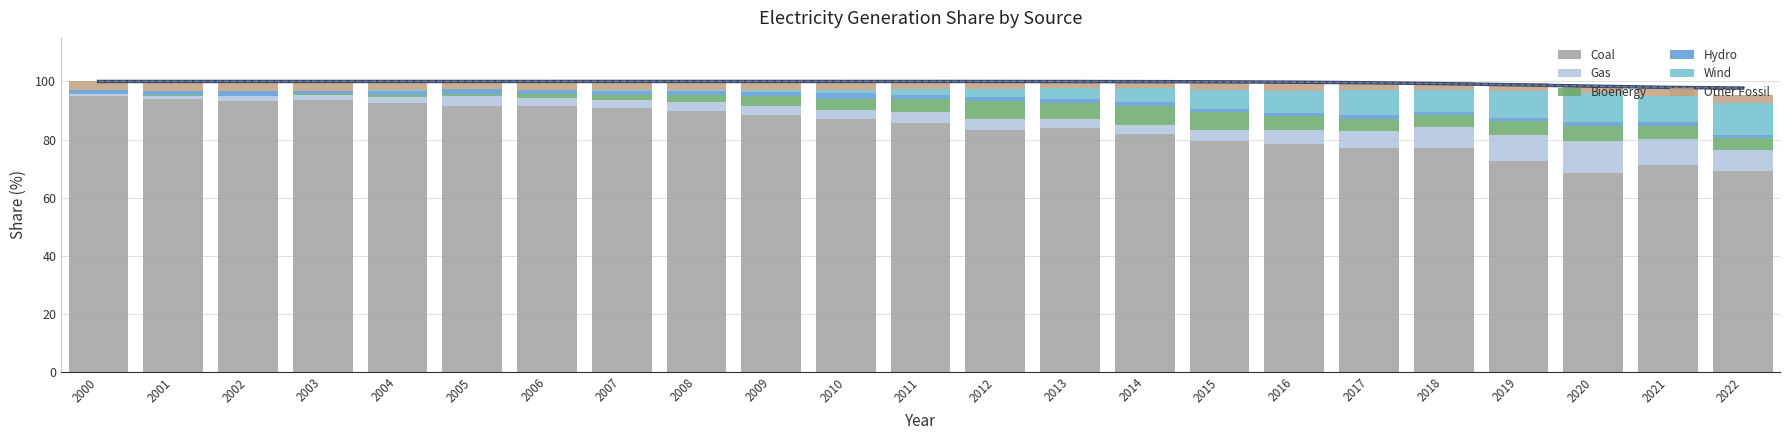

At how many categories does at least one series exceed 66?

23